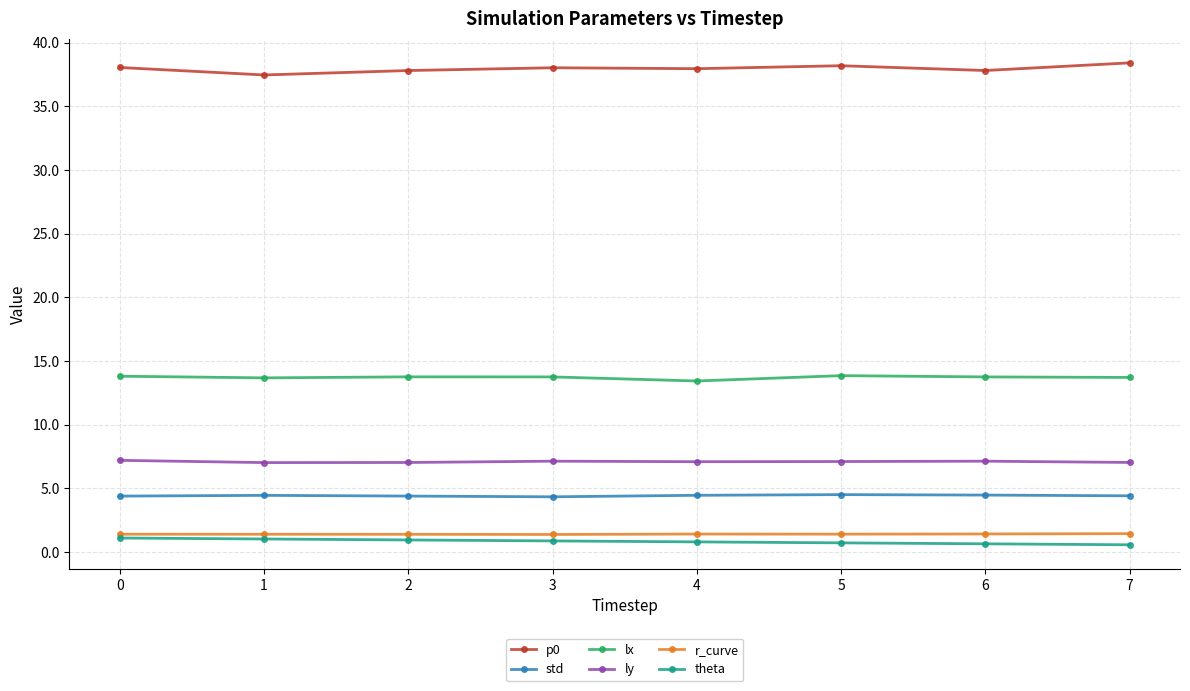

What is the difference between the highest and lowest values at 0?

37.0